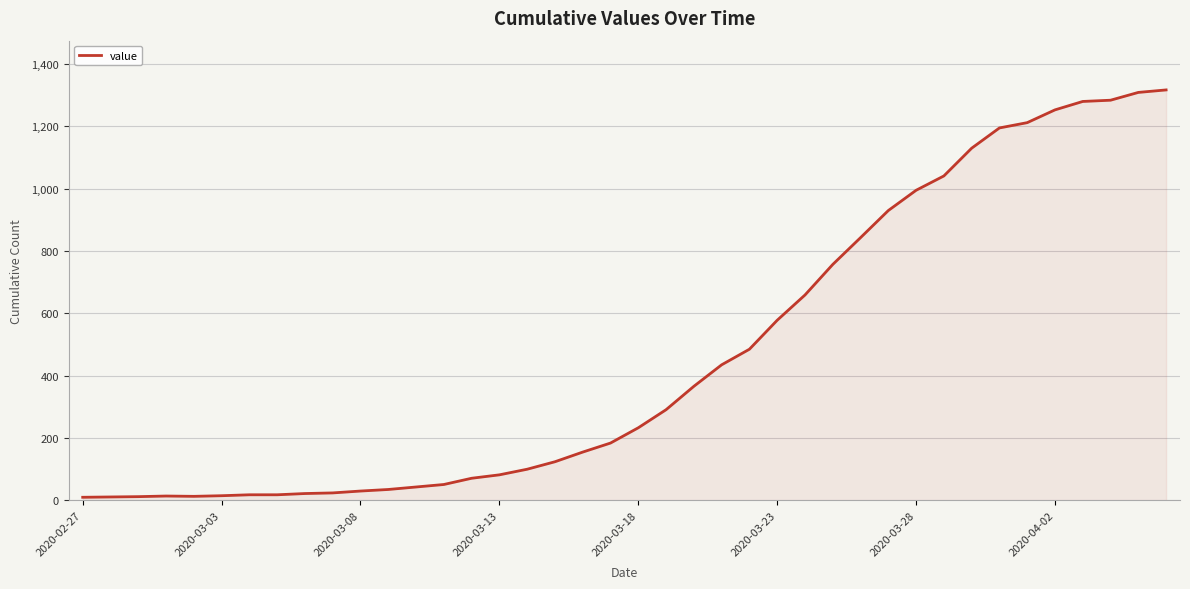

What is the greatest value displayed?

1317